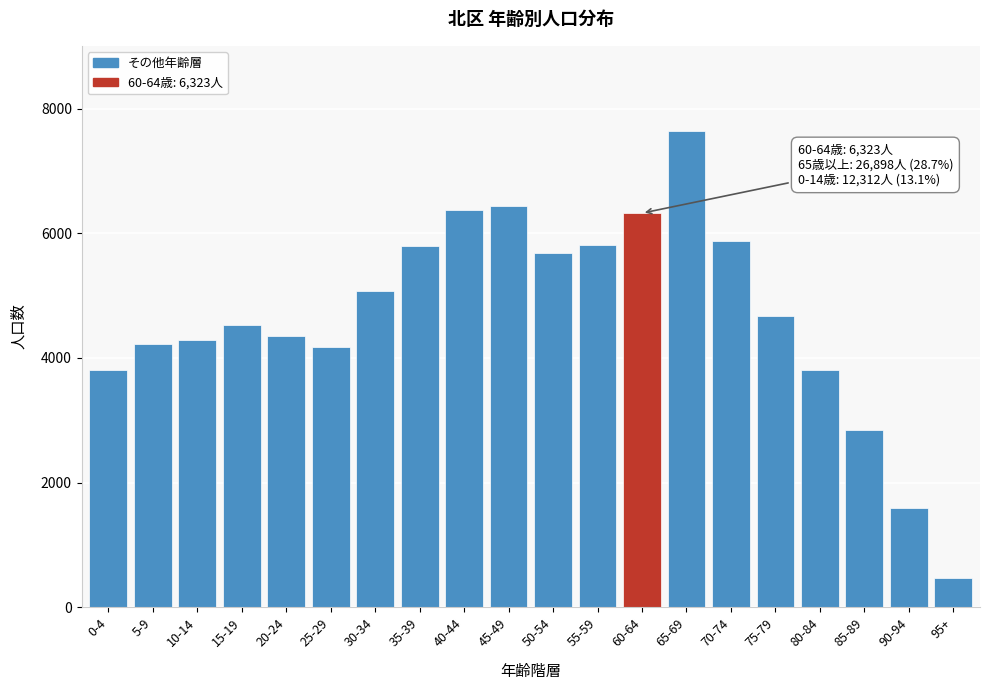

What is the change in value from 25-29 to 30-34?

+888